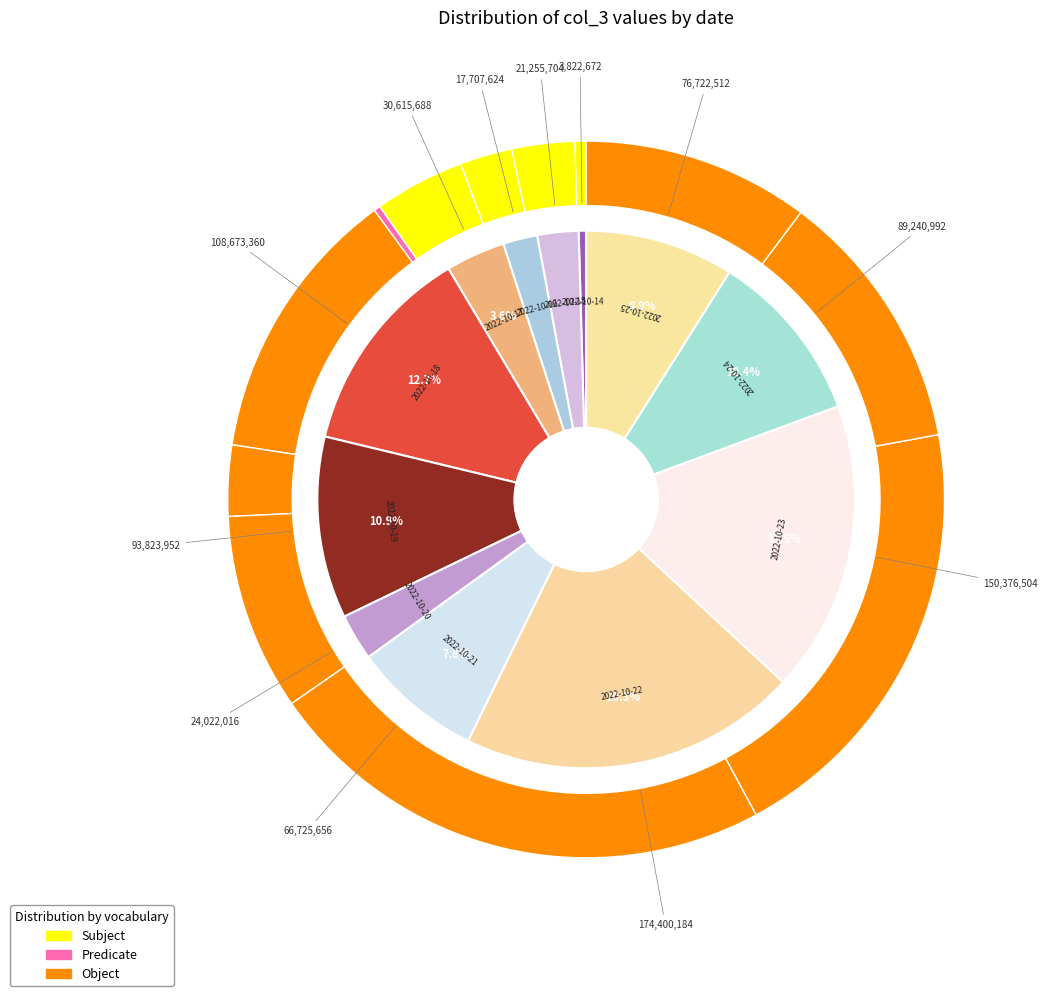

To the nearest percent, what is the average slice percentage?

8%